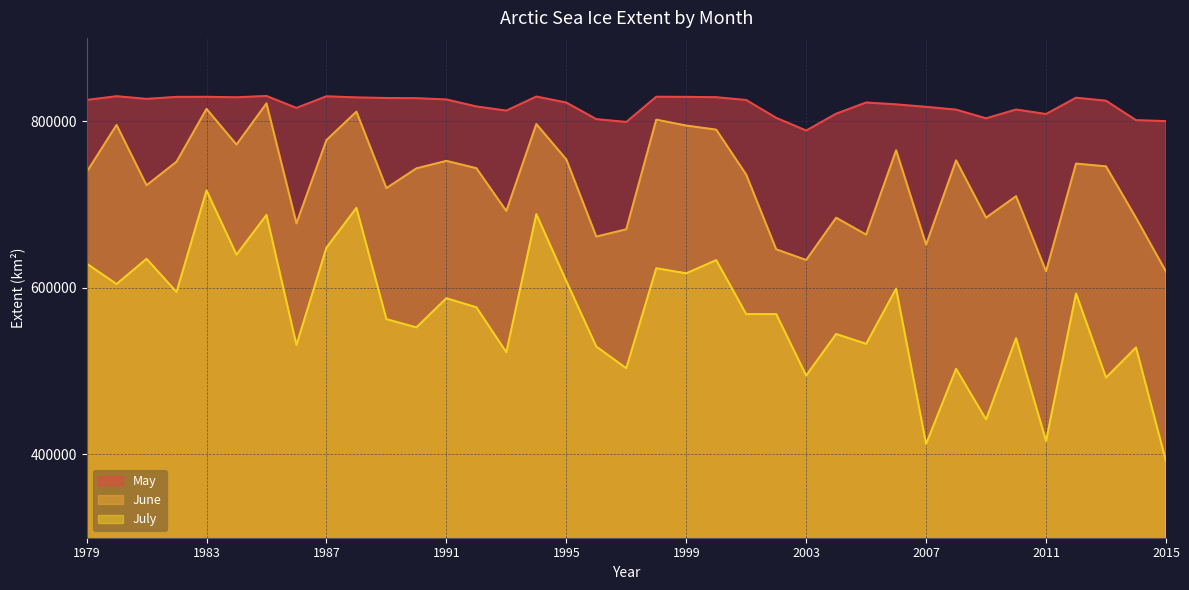

True or false: May and June intersect in this chart.

False